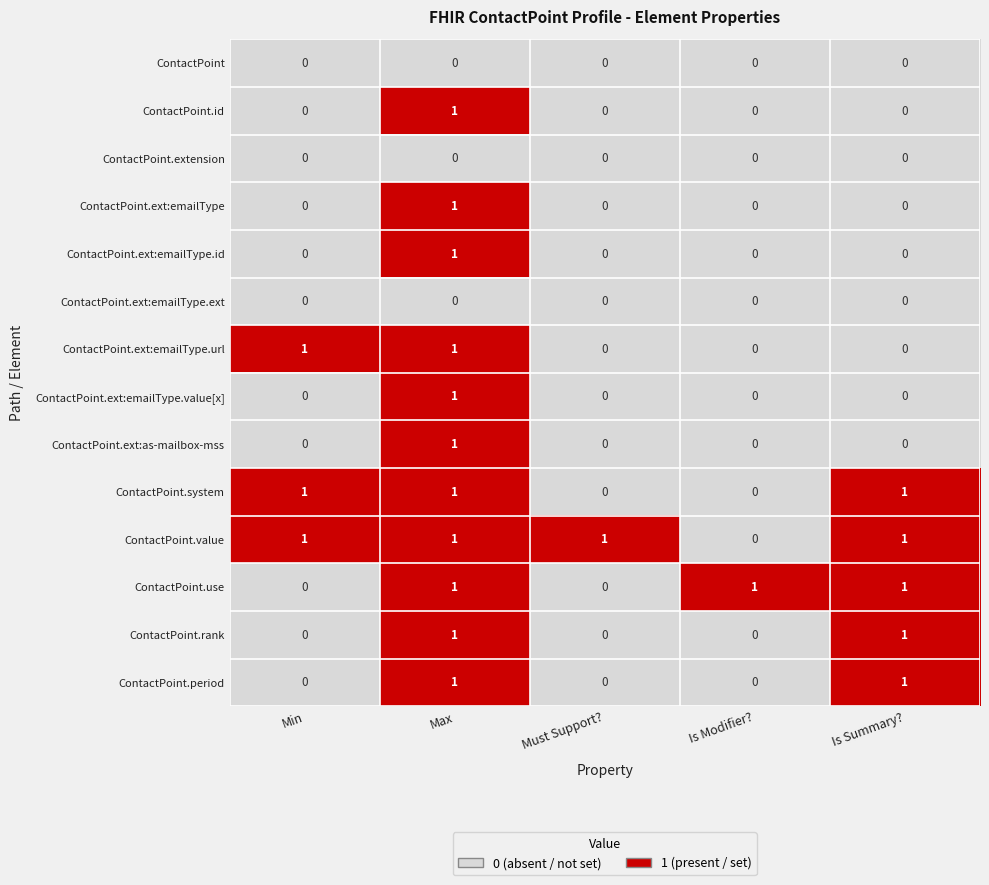

What is the maximum value shown in the chart?

1